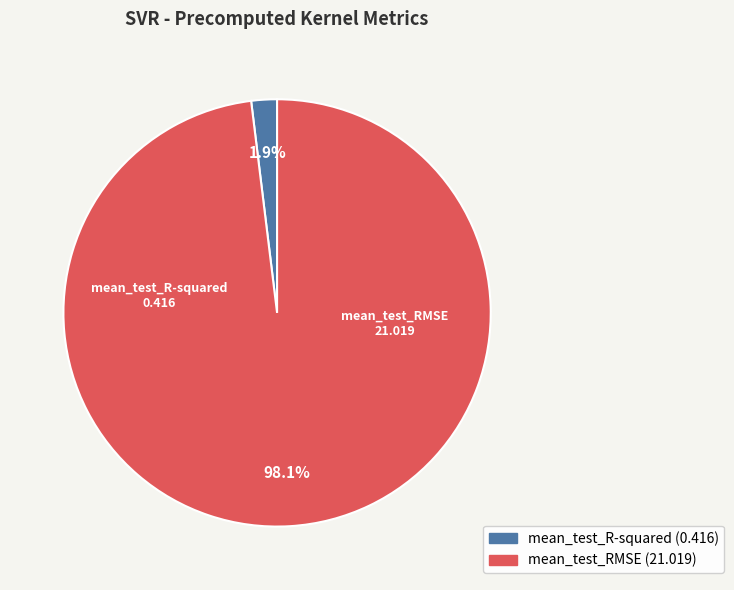

Which category has the smallest portion of the pie?

mean_test_R-squared